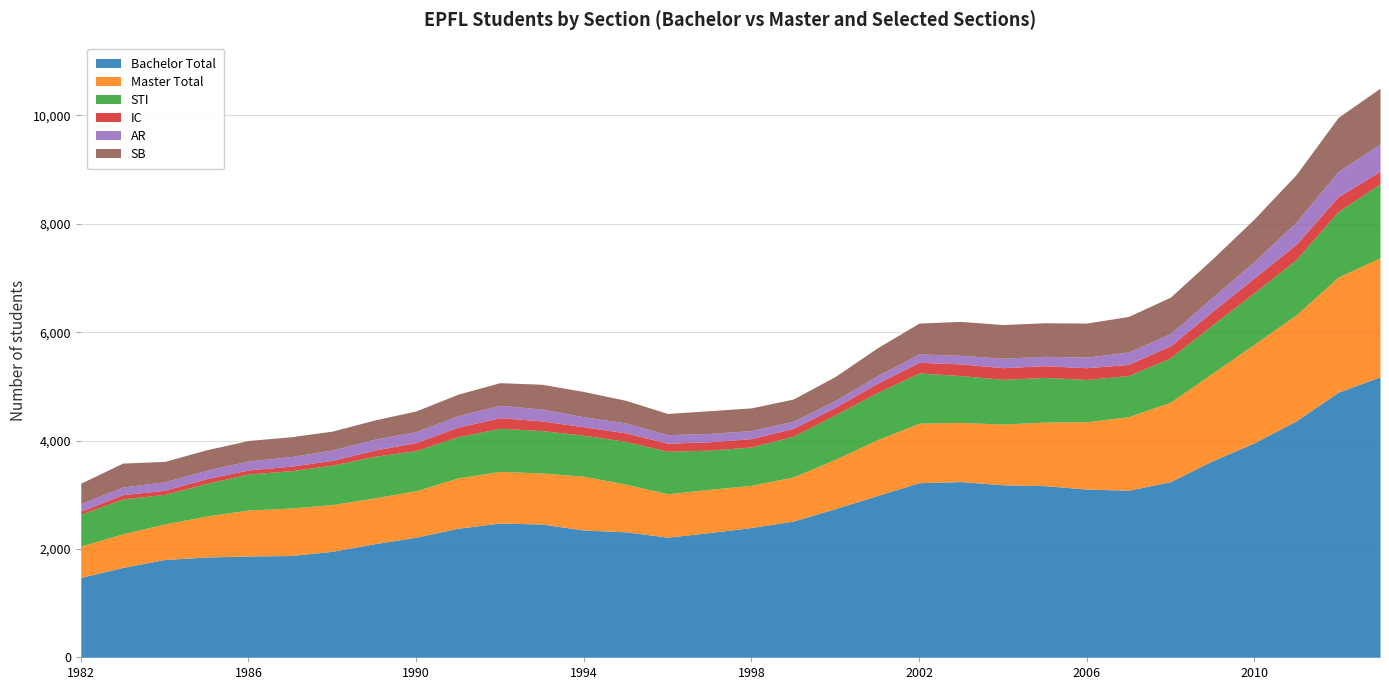

Which series has the largest range (max minus min)?

Bachelor Total